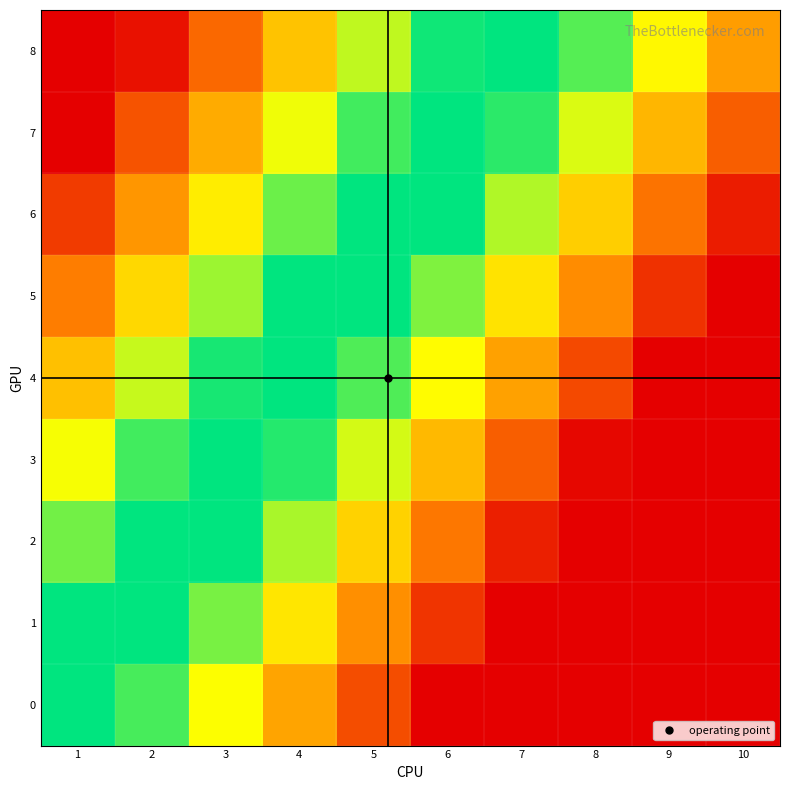

Rank the series at 10 from lowest to highest value.

0, 1, 2, 3, 4, 5, 6, 7, 8